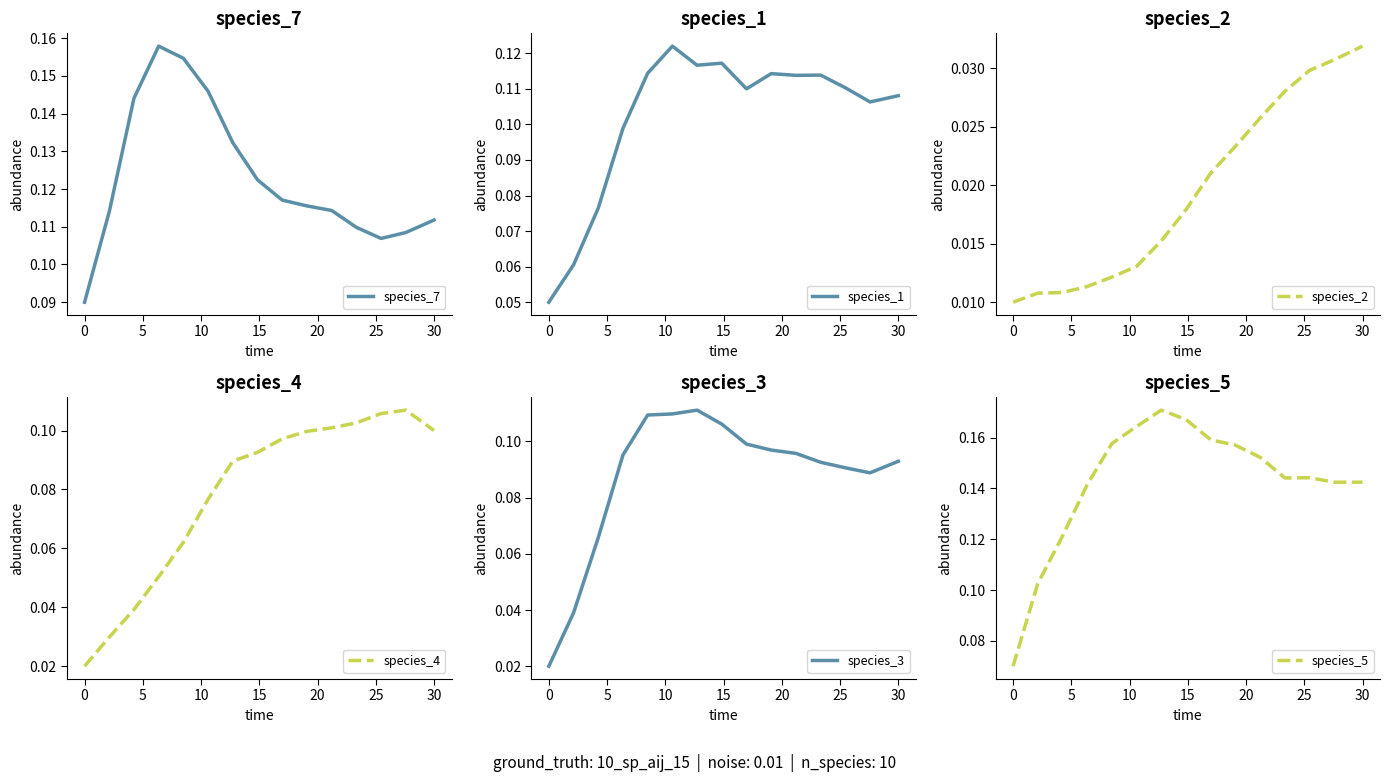

How many lines are shown in the chart?

6